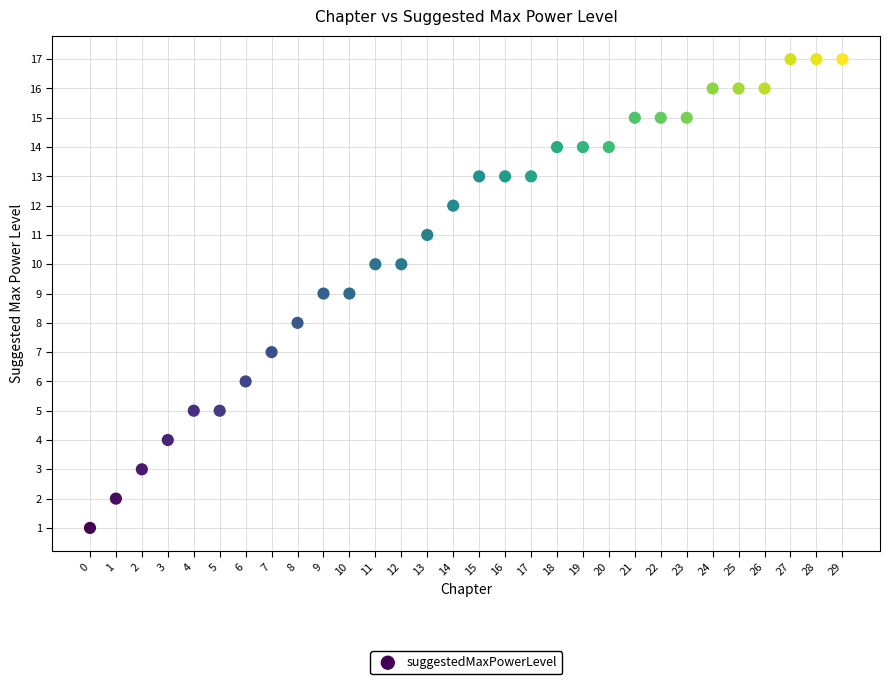

What is the range of Y values (max minus min)?

16